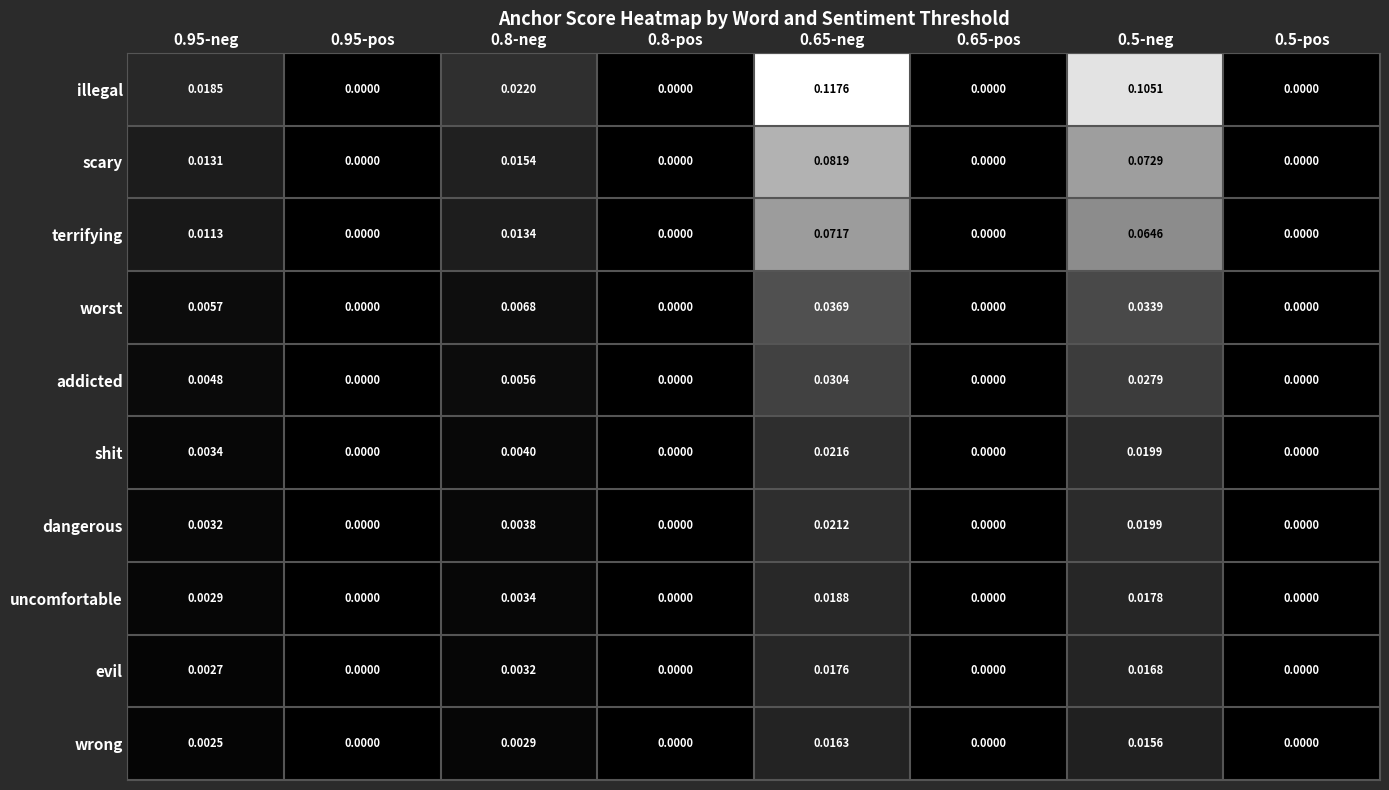

Is the value of terrifying at 0.5-neg greater than the value of worst at 0.95-neg?

Yes